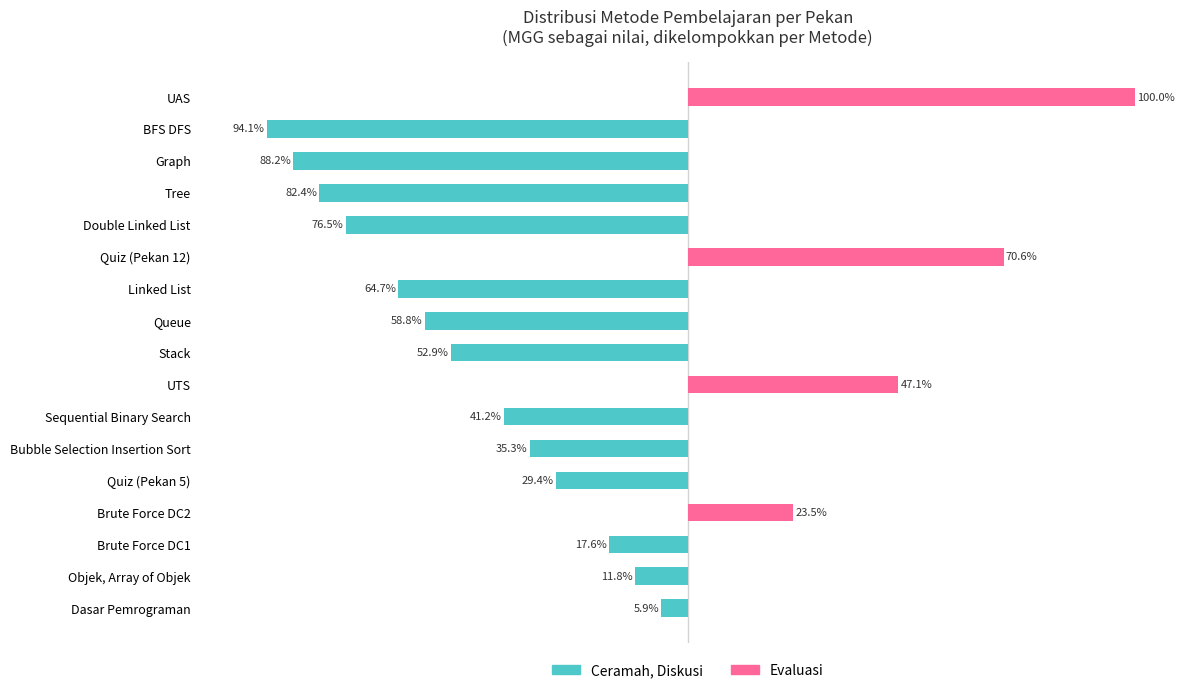

What is the average value of the Ceramah, Diskusi series?

-38.8